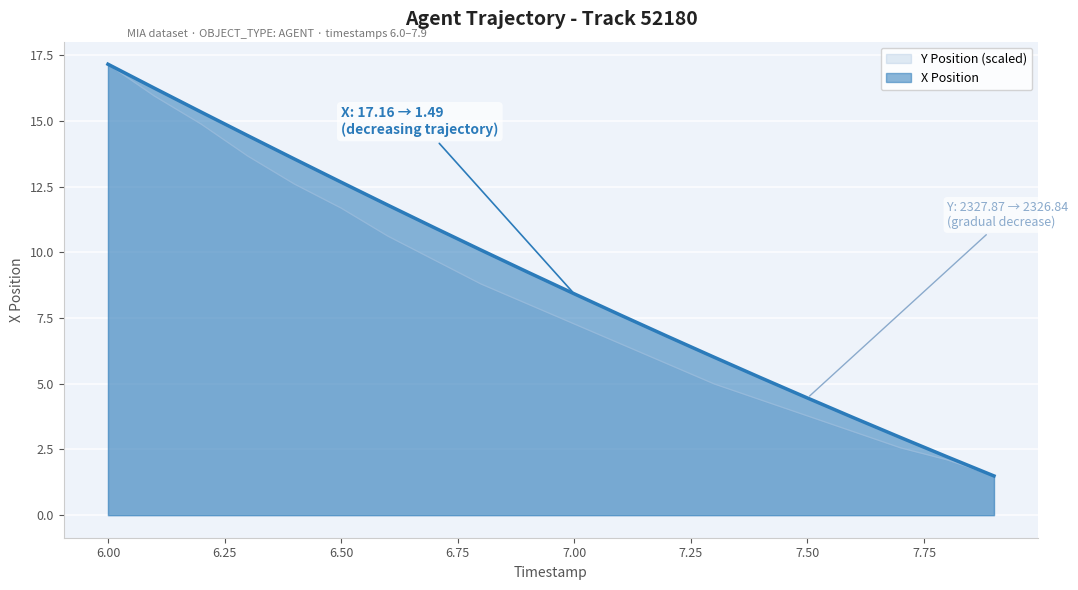

Is the value of X at 6.5 greater than the value of Y at 7.6?

Yes